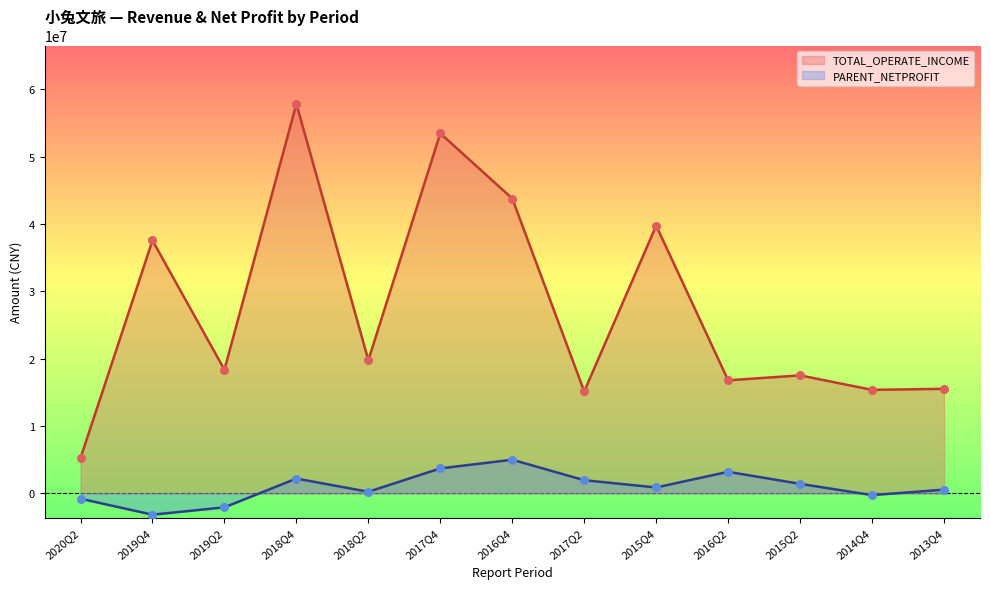

At which category is the sum across all series the highest?

2018Q4